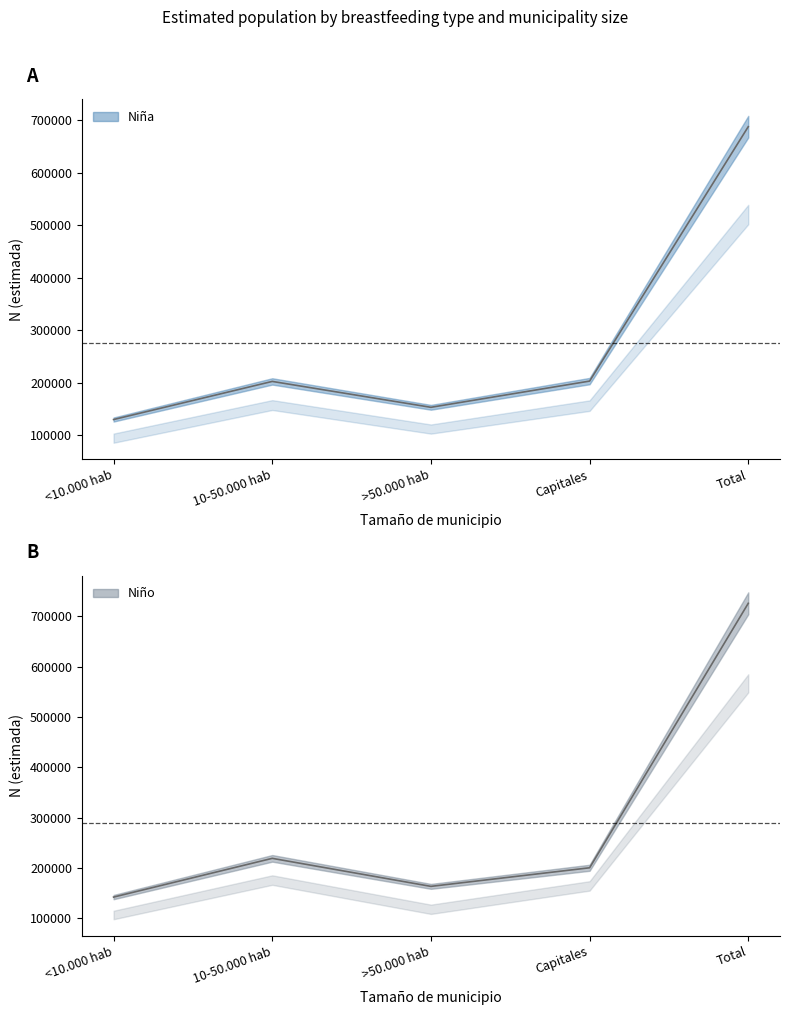

List the labels in order of Niño N estimada value, smallest first.

<10.000 hab, >50.000 hab, Capitales, 10-50.000 hab, Total